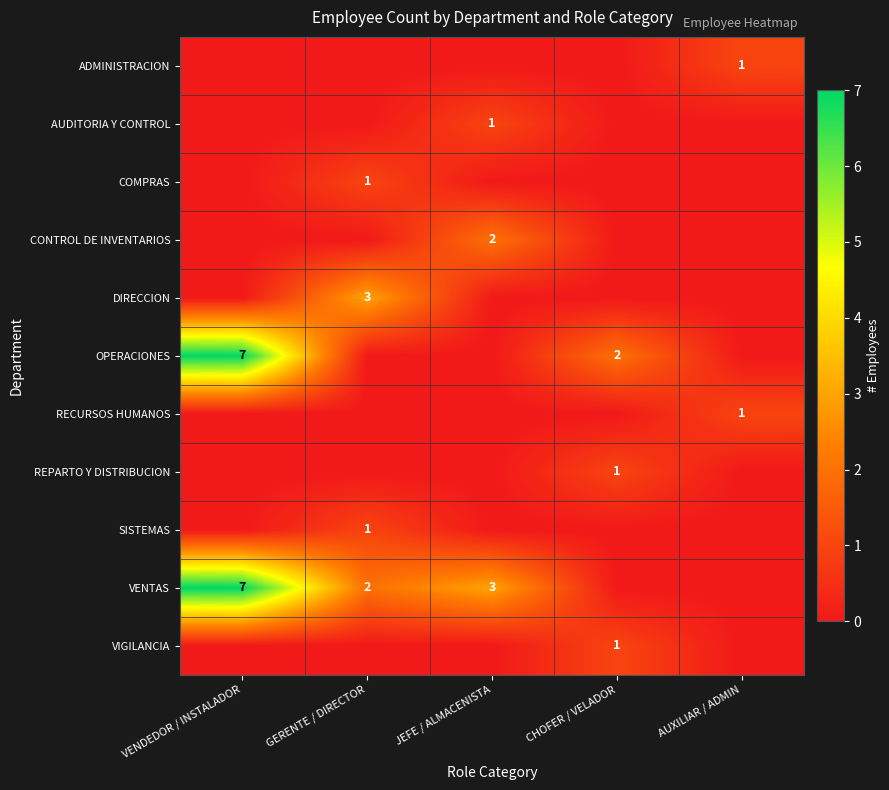

True or false: VIGILANCIA has a value of 2 at CHOFER / VELADOR.

False